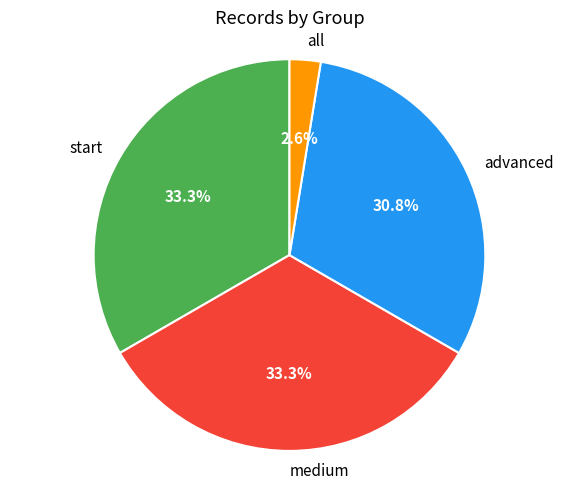

Is there a majority slice in this chart?

No